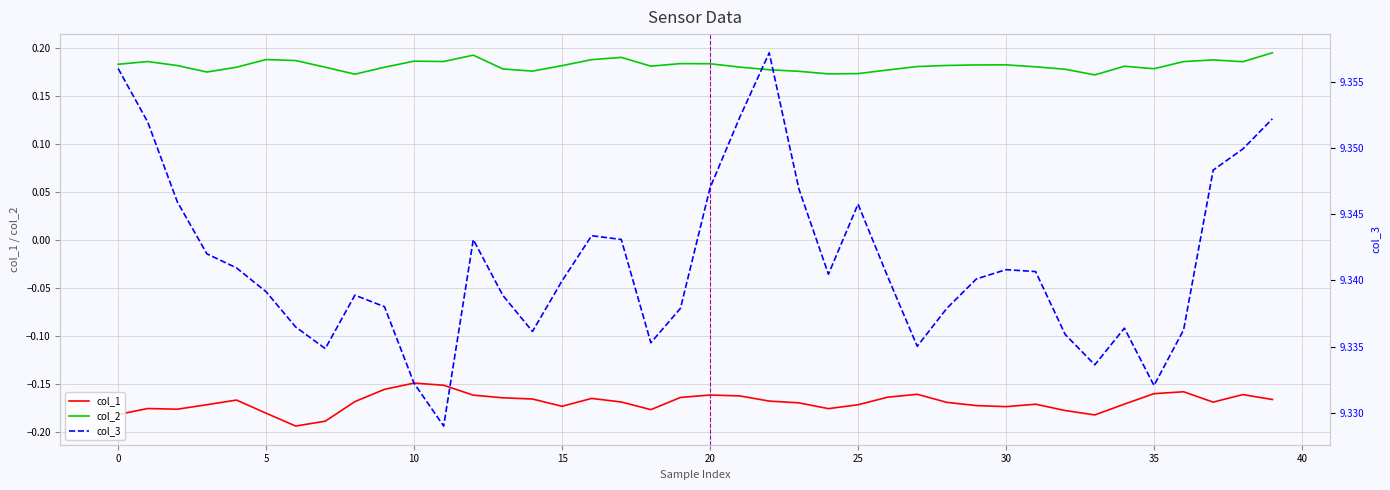

True or false: col_2 and col_1 cross at least once.

False